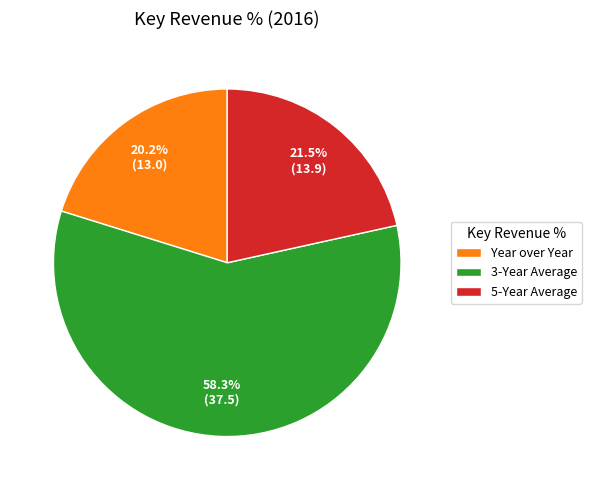

To the nearest percent, what is the combined percentage of Year over Year and 3-Year Average?

78%